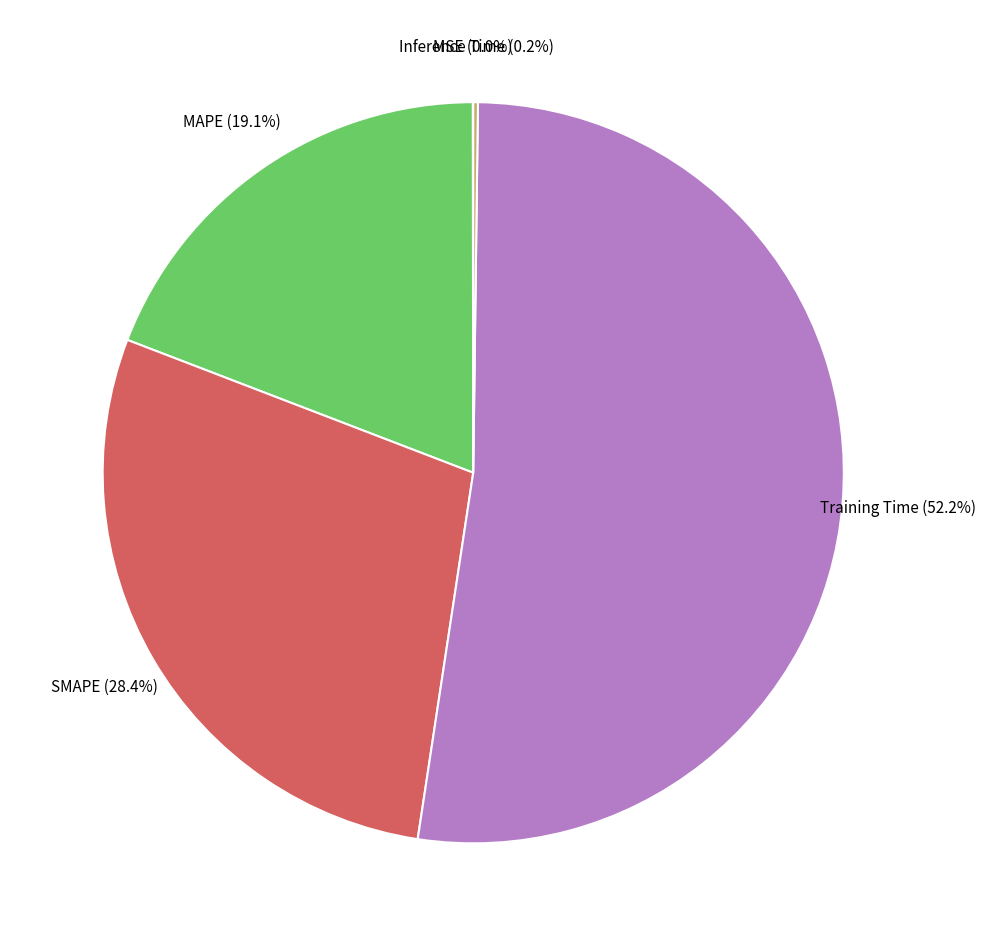

Does any single category account for the majority?

Yes